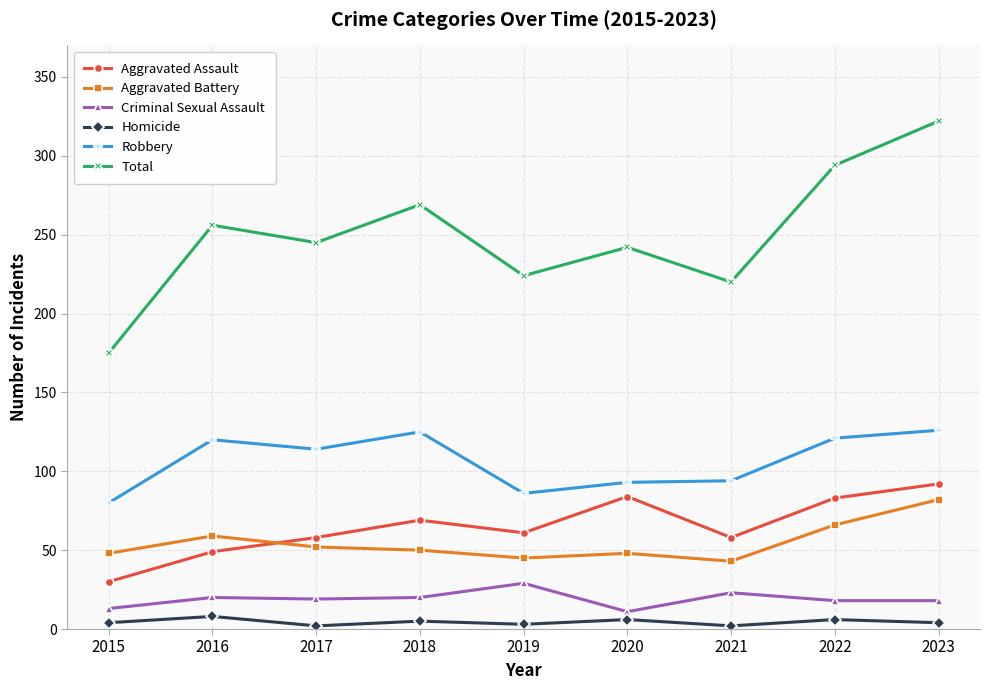

How many lines are shown in the chart?

6